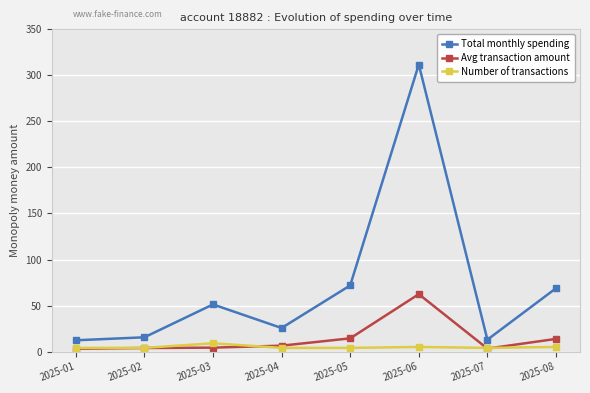

Which series has the widest spread of values?

Total monthly spending